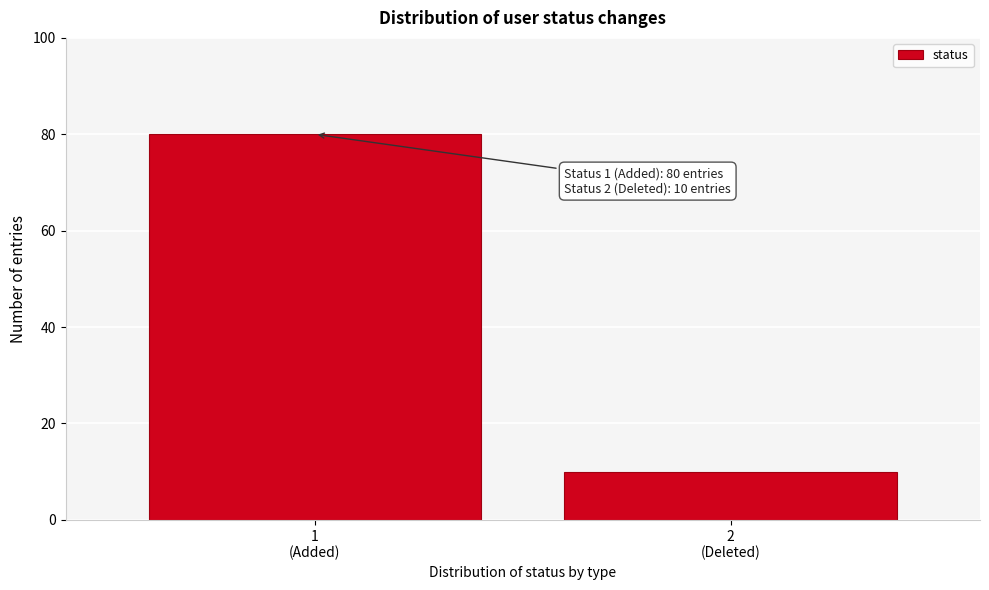

Reading left to right, transcribe all the data shown in this chart.

80	10